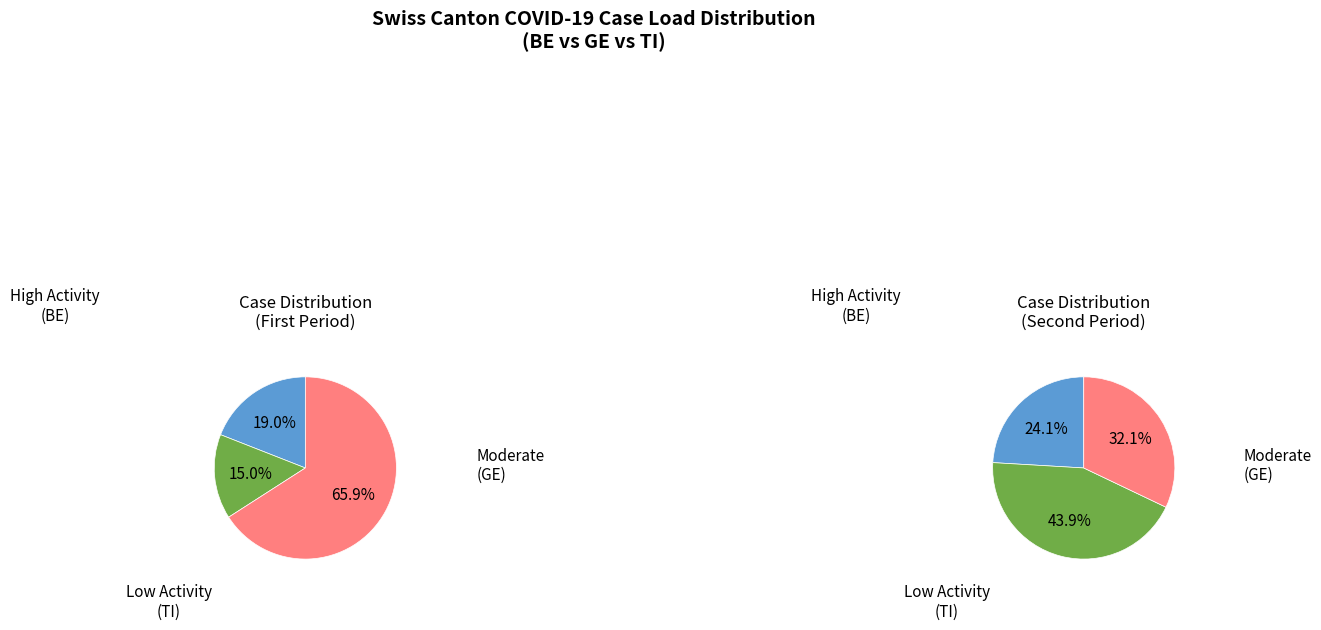

What portion of the pie excludes 34?

96.7%